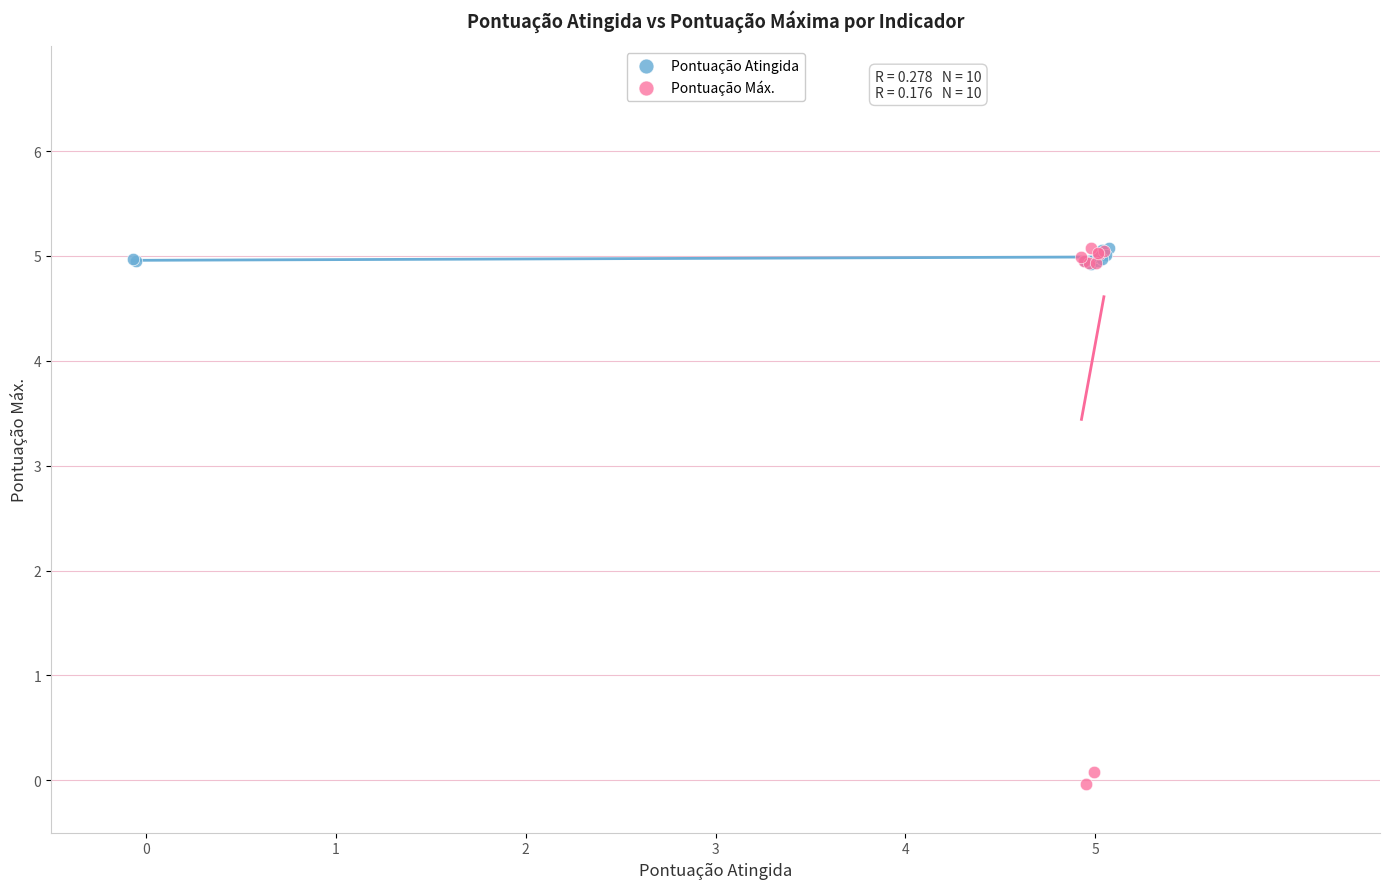

Which series has the widest spread of Y values?

Pontuação Máx.